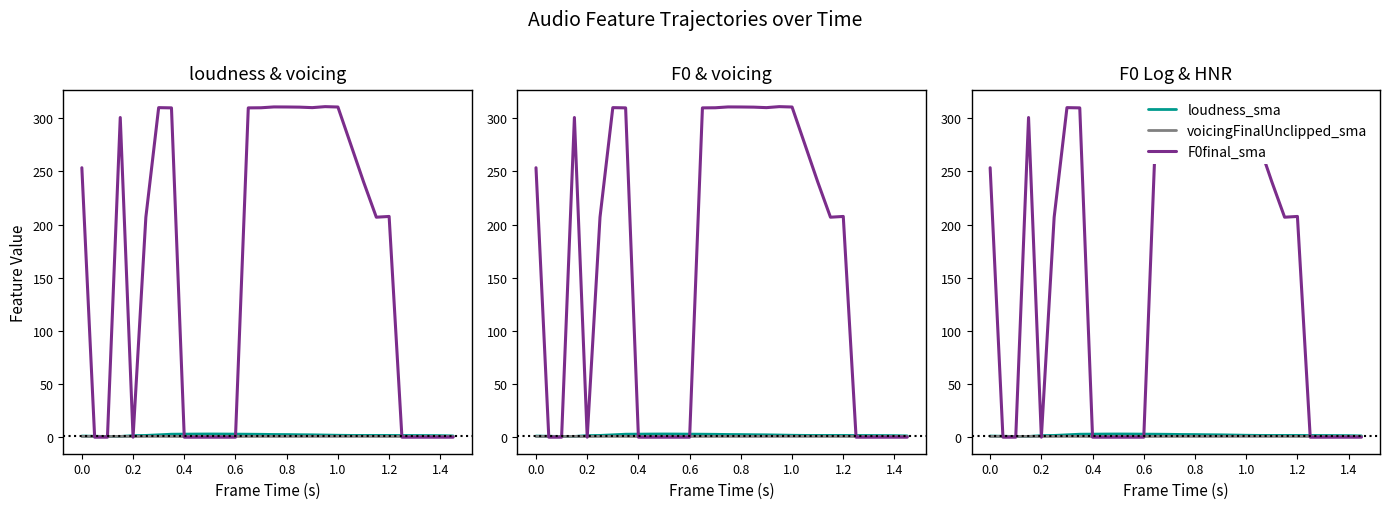

Rank the series by their maximum value, from highest to lowest.

F0final_sma, loudness_sma, voicingFinalUnclipped_sma